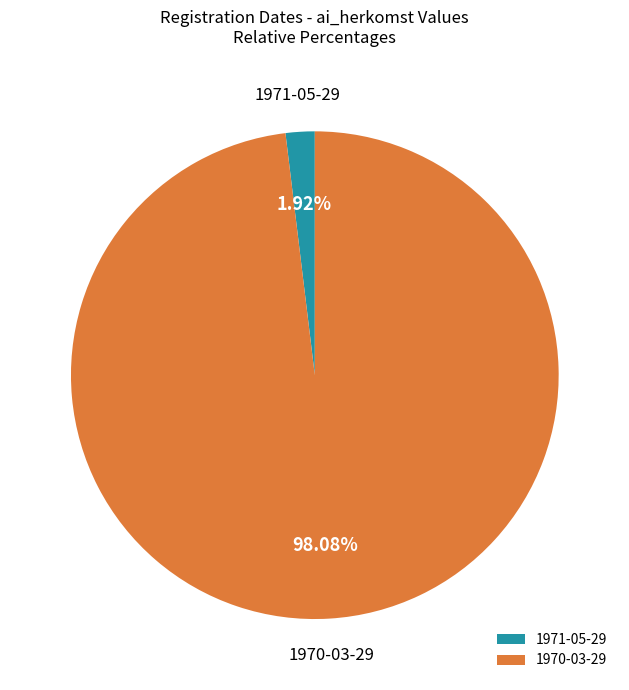

How much of the chart is everything except 1970-03-29?

1.9%